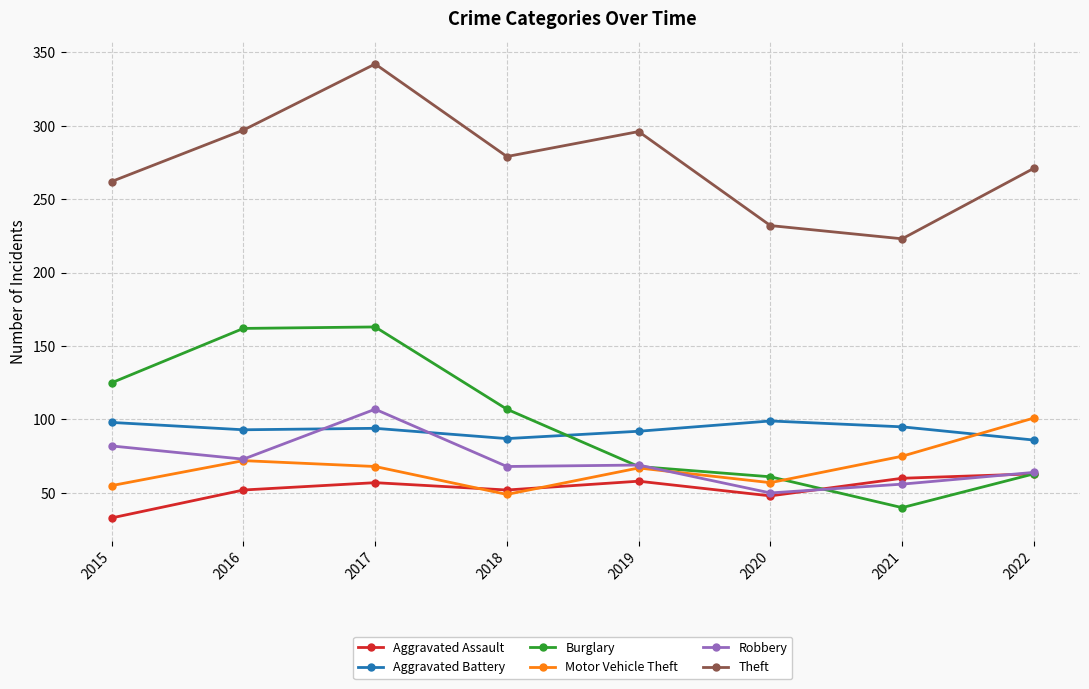

After their last crossing, which series has the higher values: Robbery or Motor Vehicle Theft?

Motor Vehicle Theft